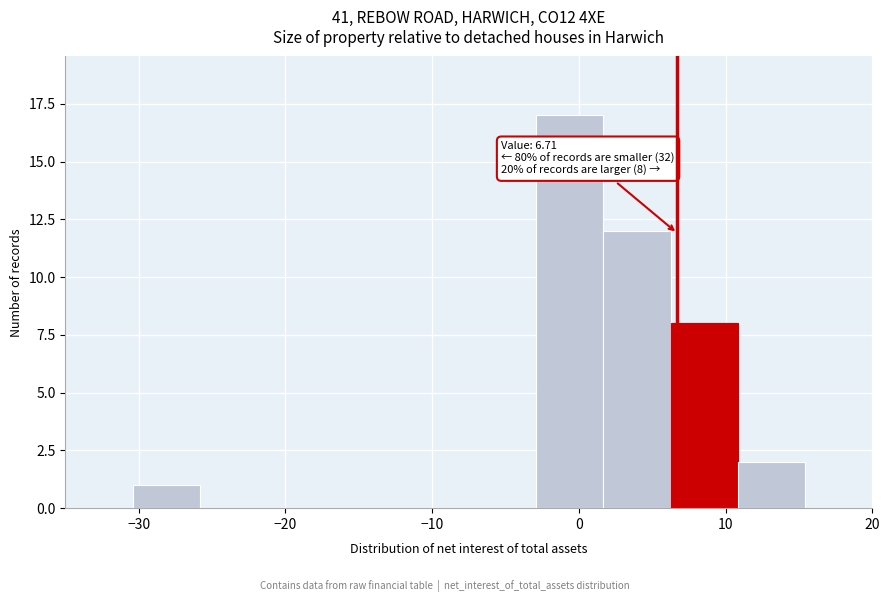

Over which range of the x-axis is the bar tallest?

-3 to 2